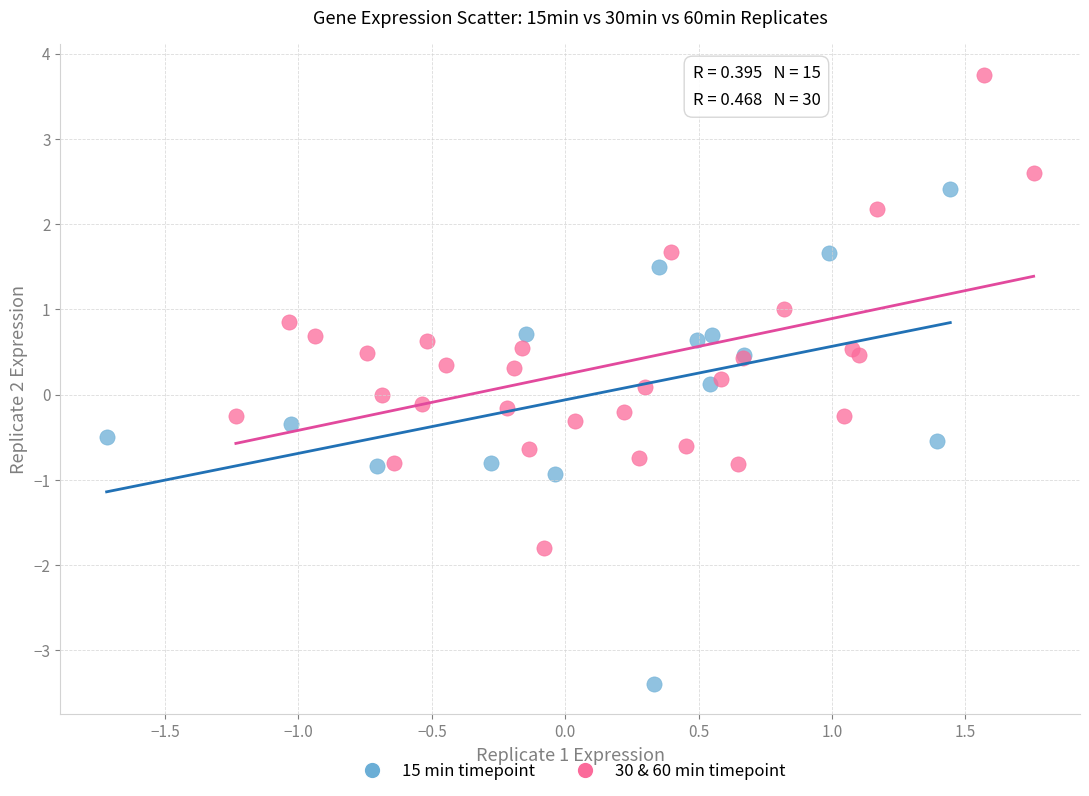

Which series contains the highest Y value?

30 & 60 min timepoint